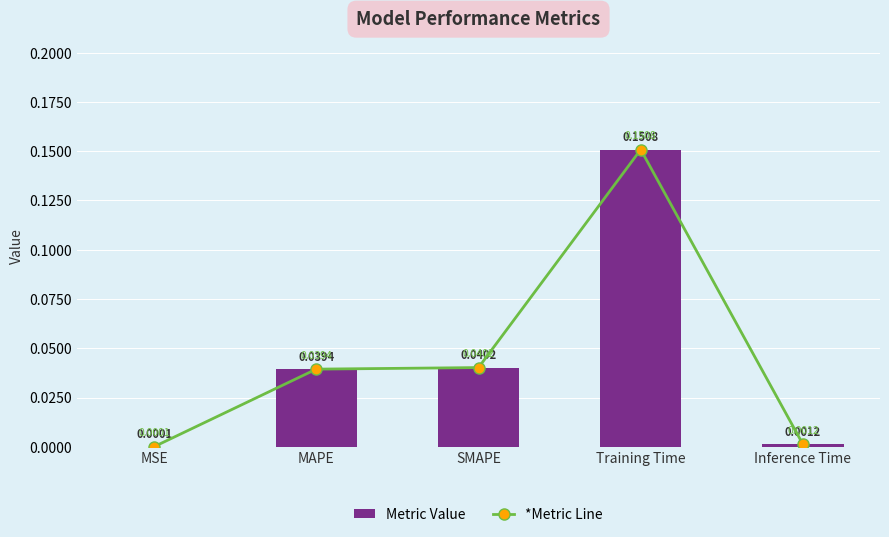

What position from the right is Inference Time?

1